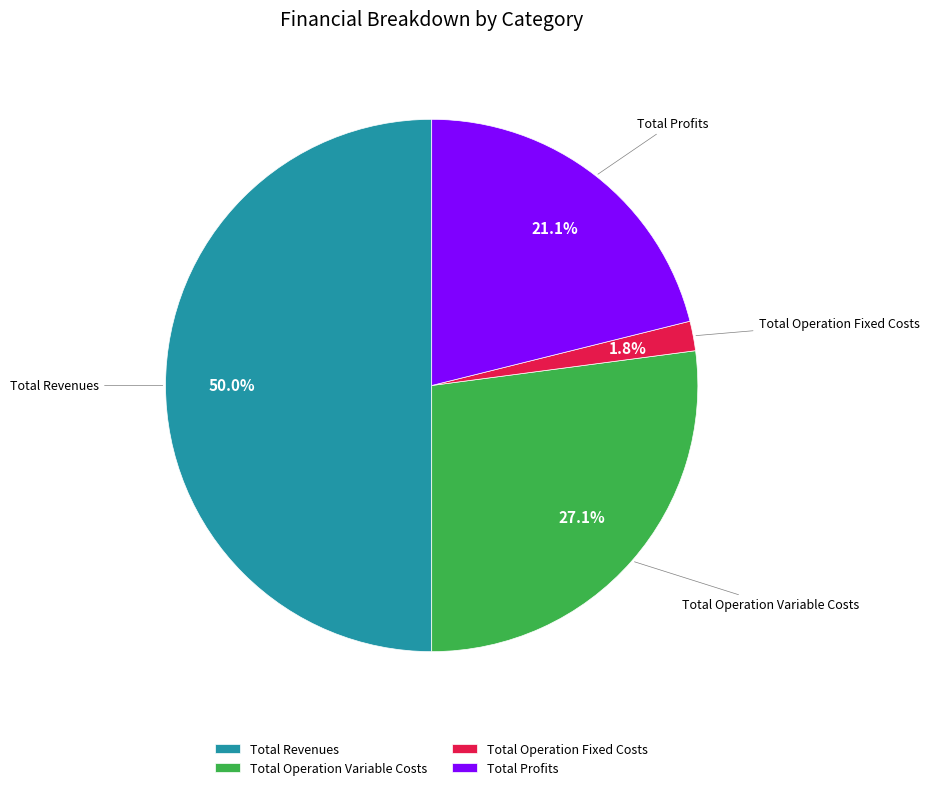

The Total Operation Variable Costs slice represents 27% of the pie. True or false?

True